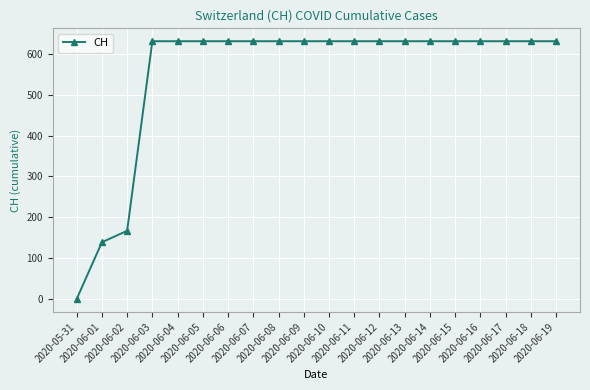

What is the difference between the values at 2020-06-06 and 2020-06-02?

464